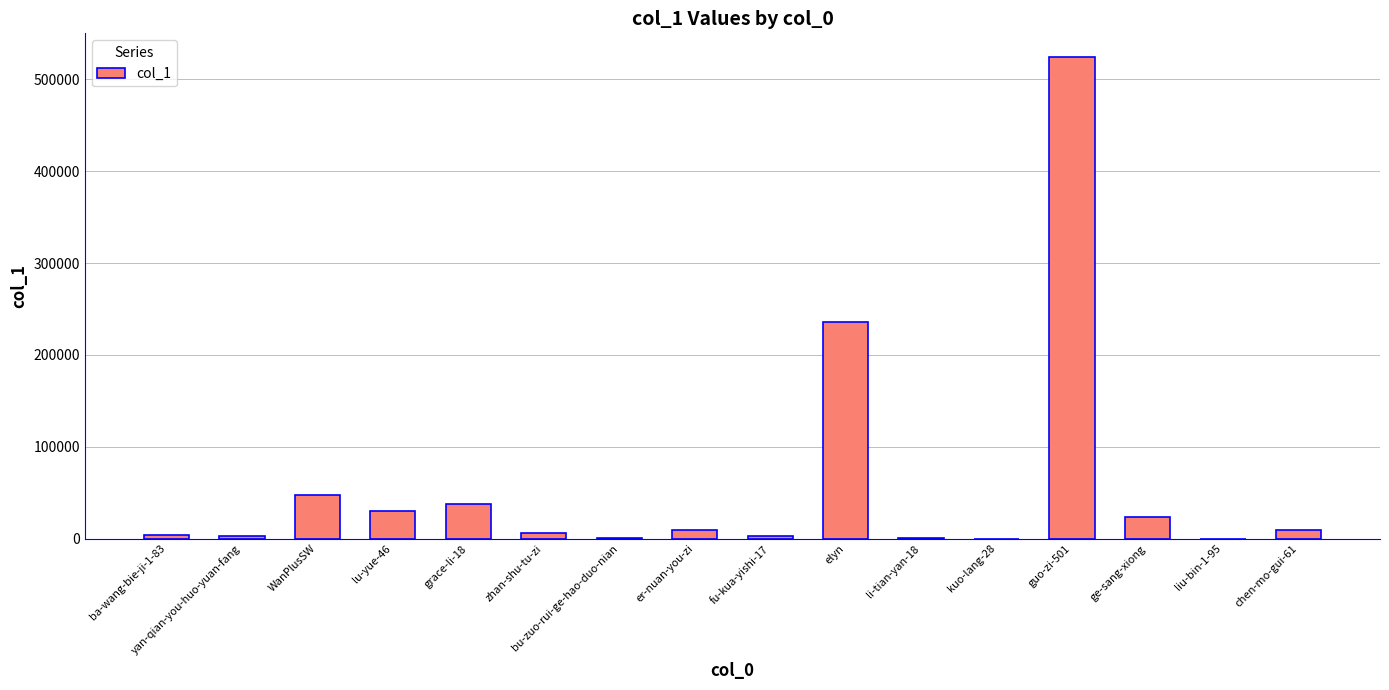

Which label corresponds to the largest value in the chart?

guo-zi-501